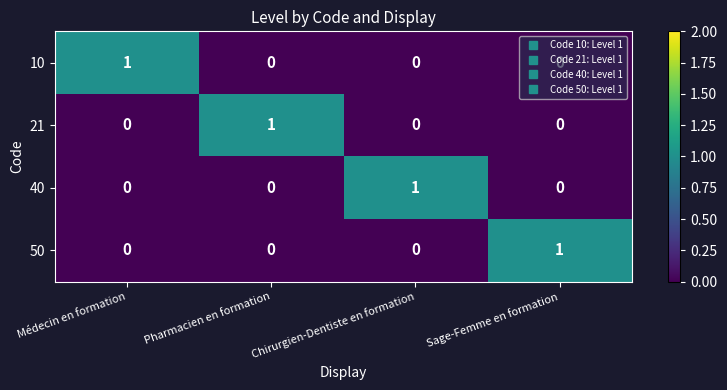

At how many categories does at least one series exceed 0?

4